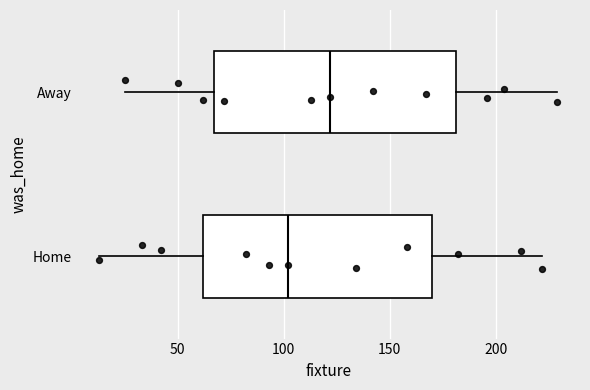

Which box has the furthest to the right median line?

Away